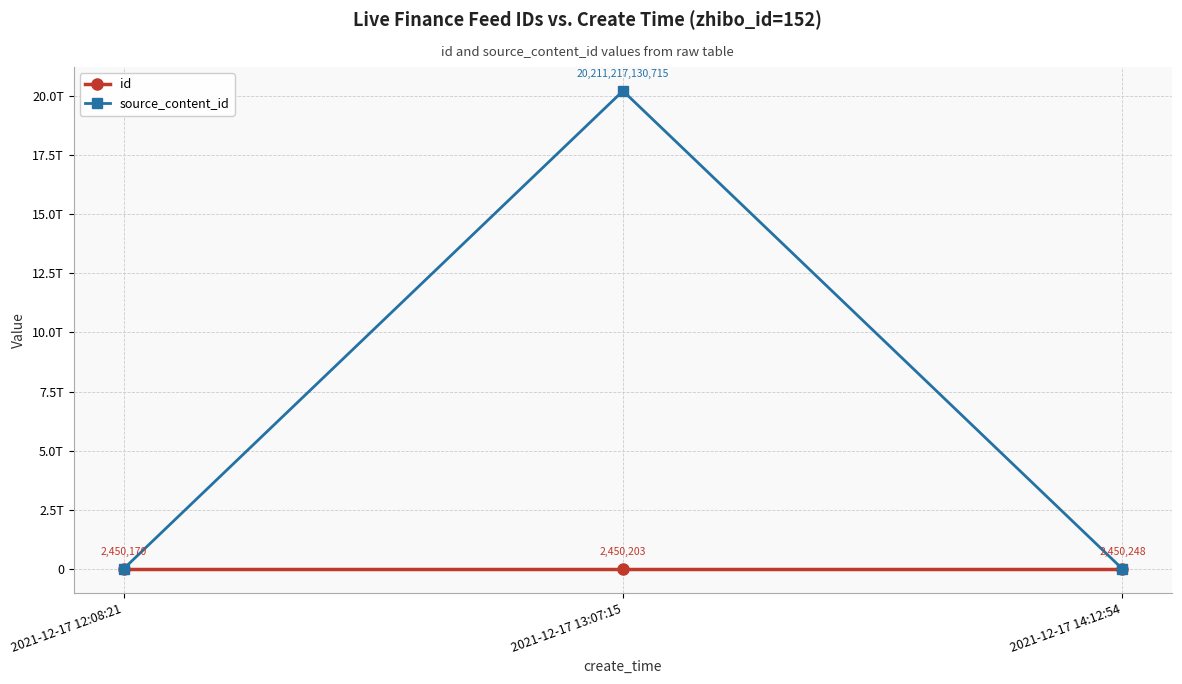

Where is source_content_id nearest to the value 10105608565357?

2021-12-17 12:08:21